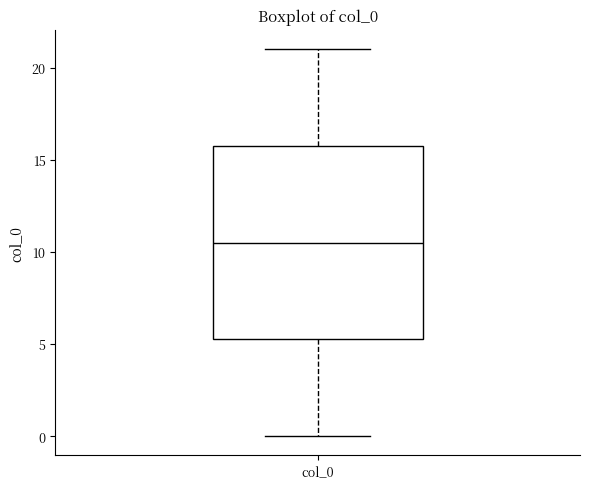

Where does the upper whisker of the box for col_0 end on the y-axis? The values are not printed on the chart, so give them approximately, as read against the axis.

21.0